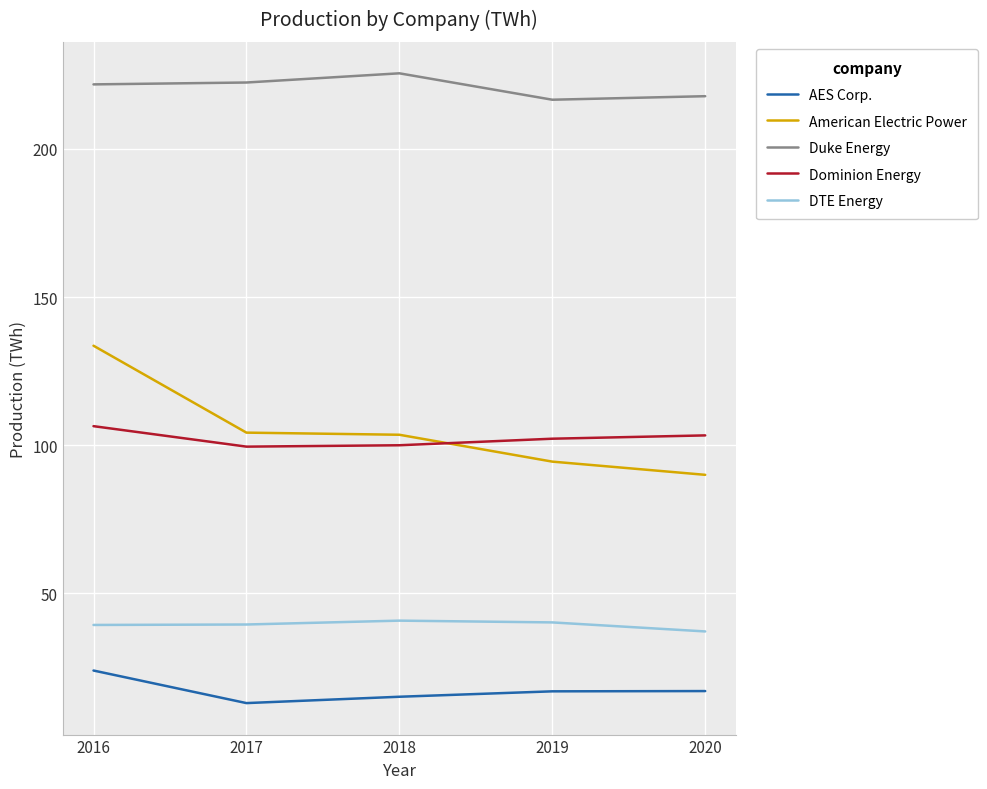

What is the maximum value for Duke Energy?

225.5